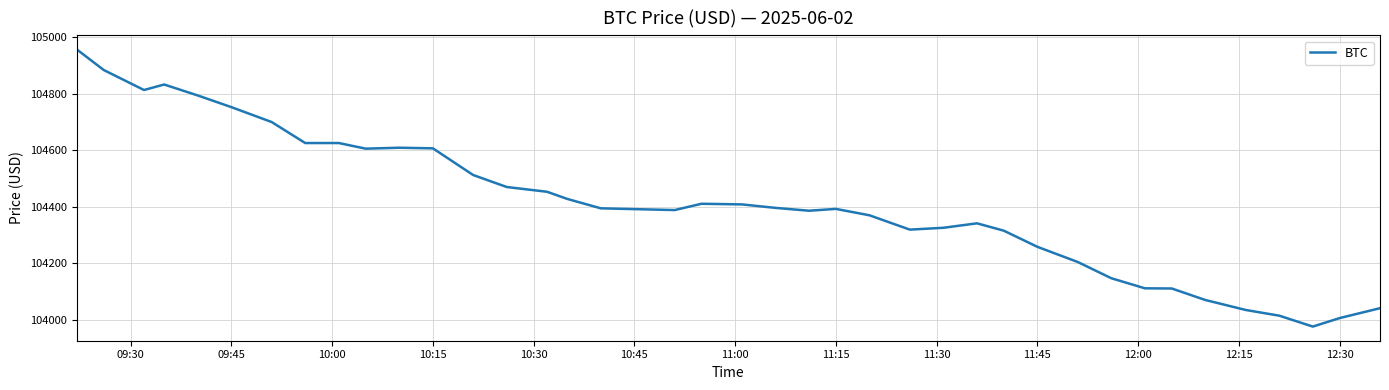

What is the difference between the maximum and minimum values?

979.5